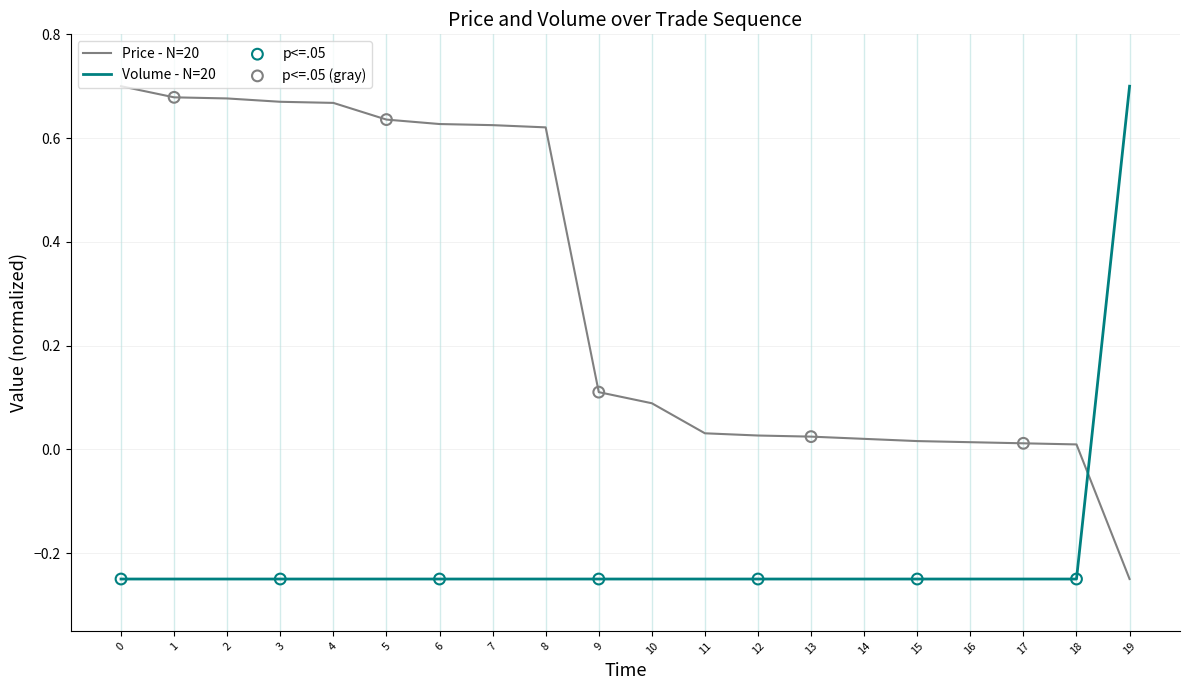

What is the total value across all series at 6?

0.4